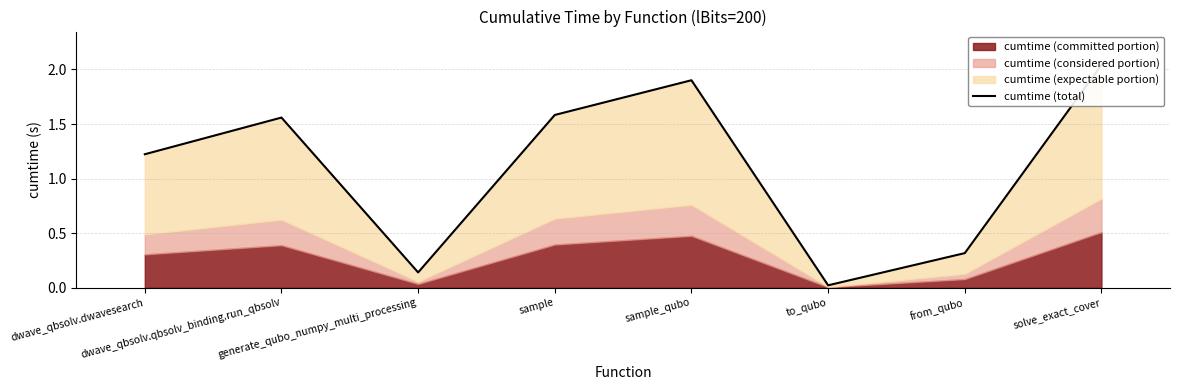

How many values exceed 1?

5